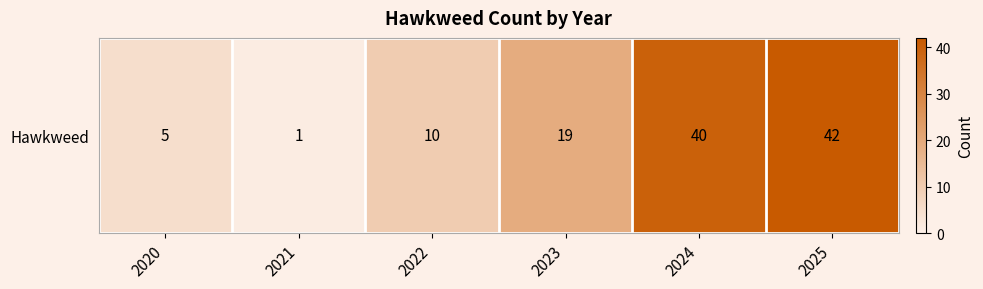

Reading right to left, extract all data points from this chart.

2025=42	2024=40	2023=19	2022=10	2021=1	2020=5